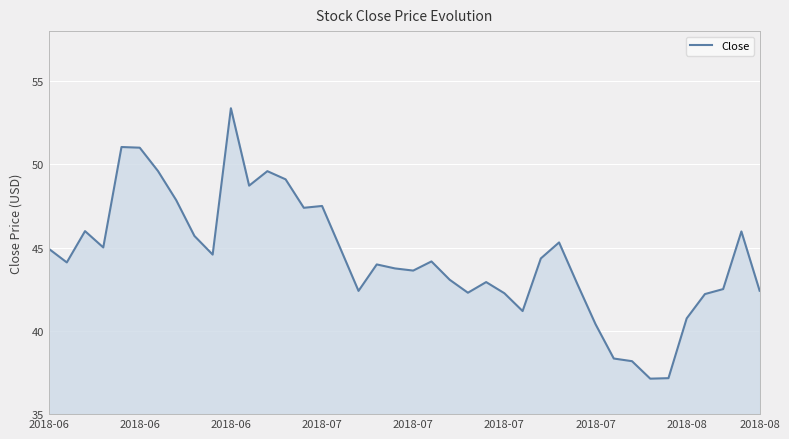

What is the difference between the maximum and minimum values?

16.2